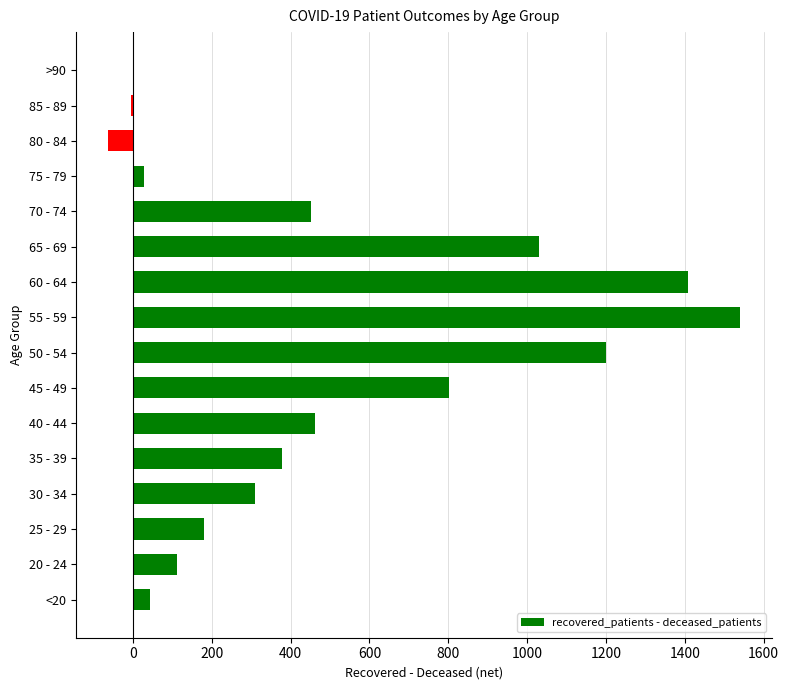

What is the greatest value displayed?

1541